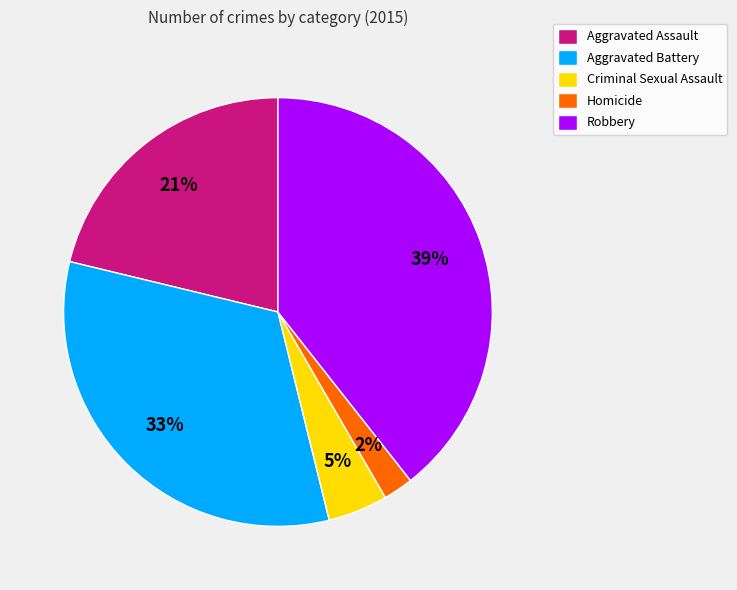

Which slice is the smallest?

Homicide